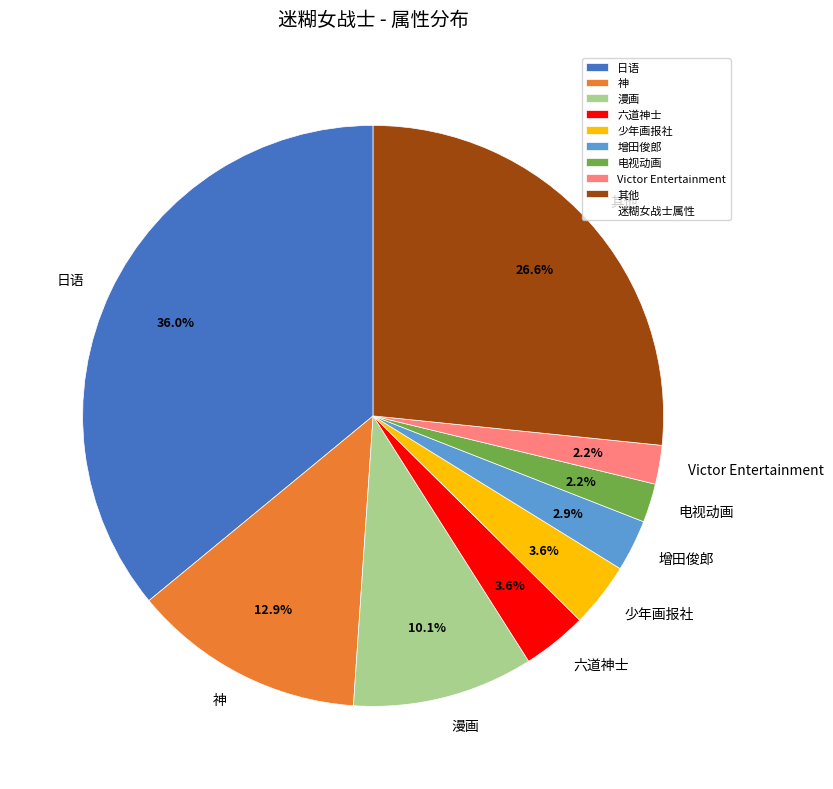

What is the ratio of the value at 六道神士 to the value at 少年画报社?

1.0